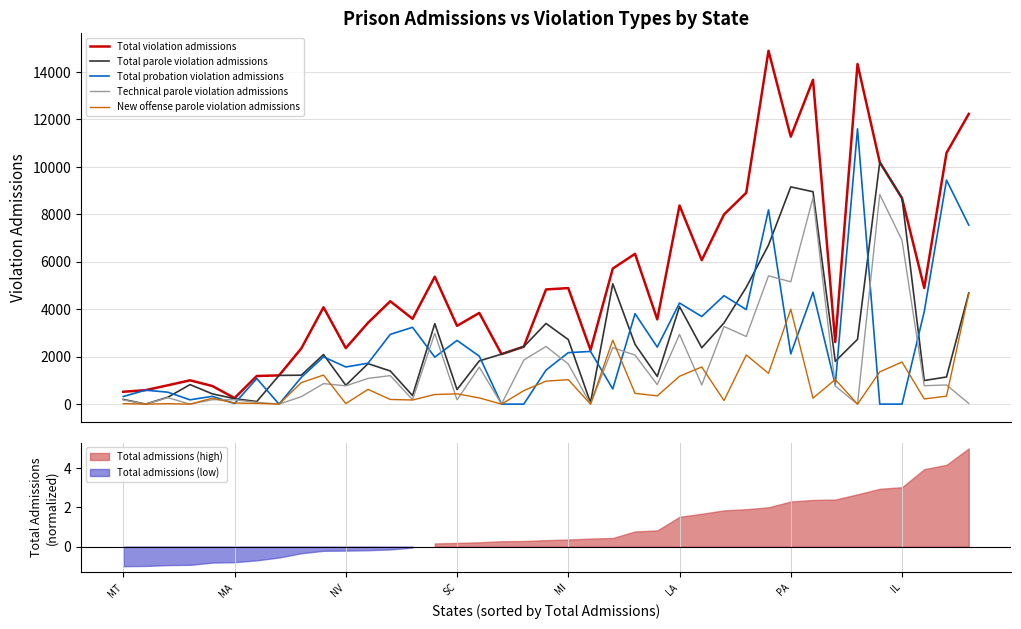

What is the greatest value displayed?

14891